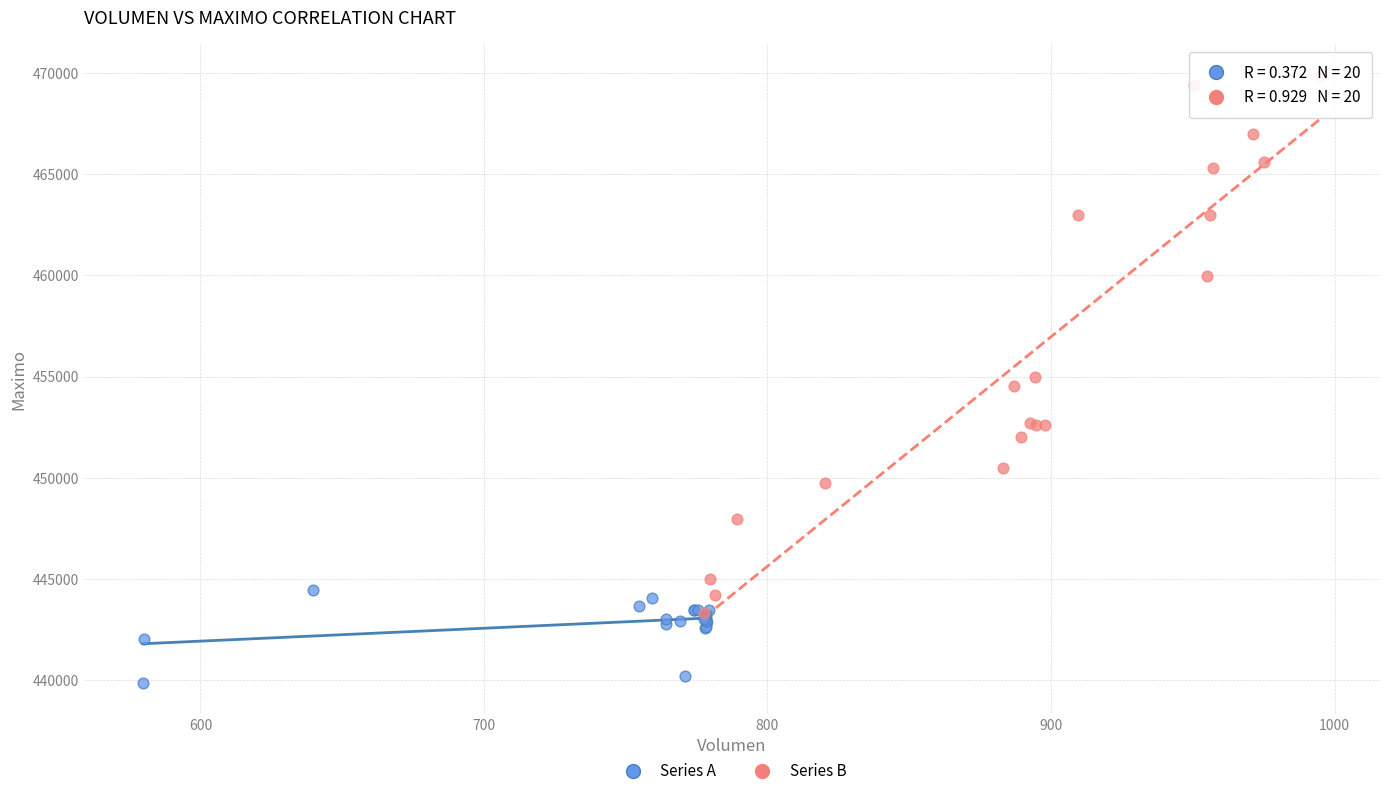

Which series contains the lowest Y value?

Series A